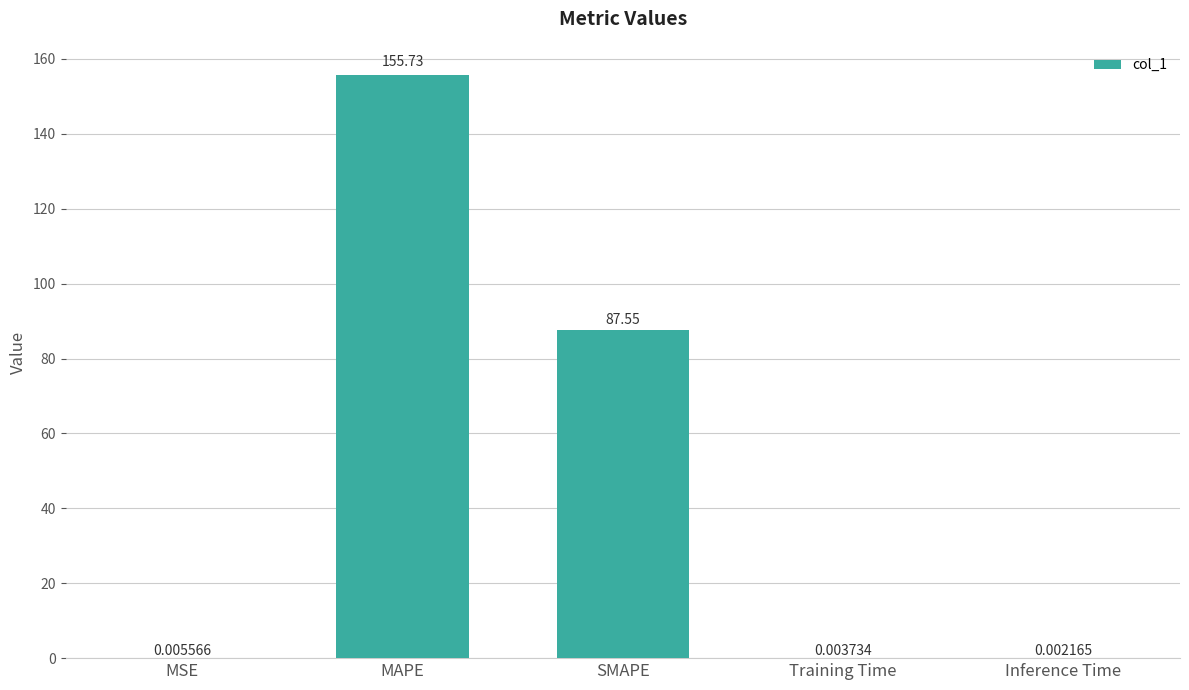

Where is the data nearest to the value 77?

SMAPE